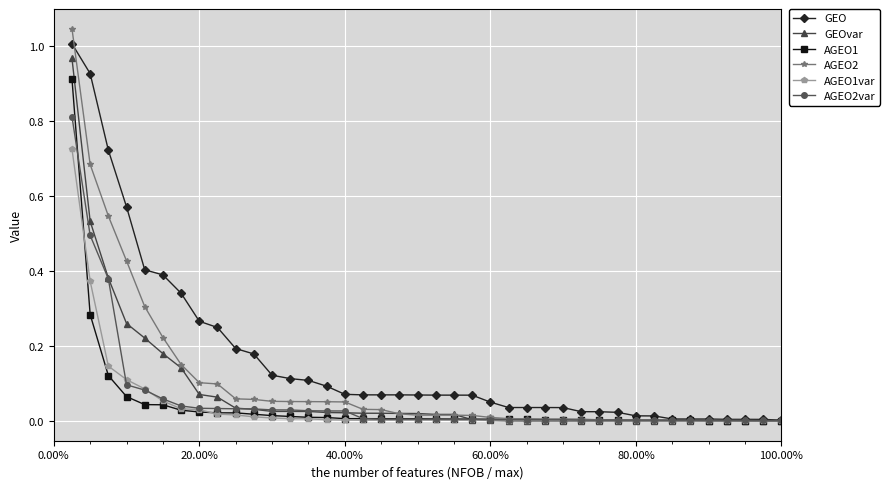

Which series has the largest range (max minus min)?

AGEO2